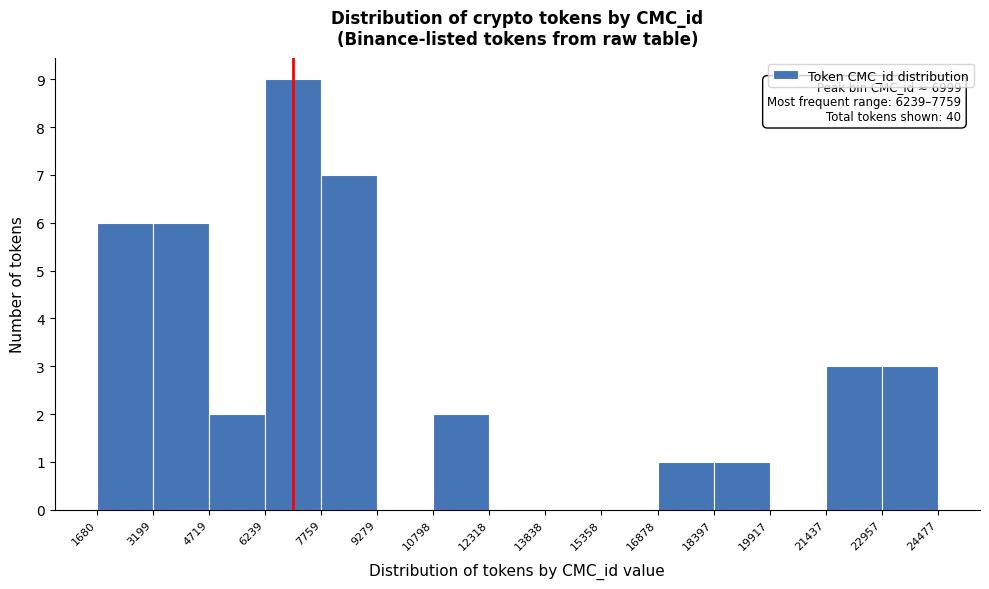

Which range on the x-axis has the tallest bar?

6239 to 7759